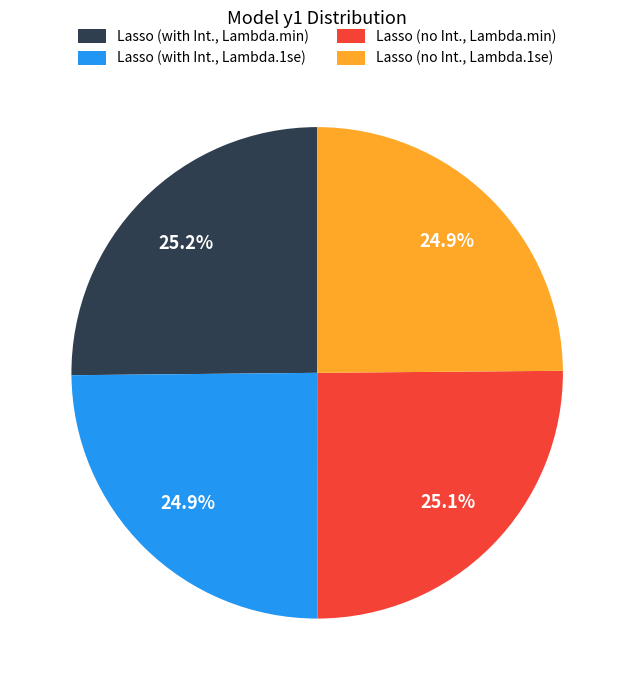

How much of the chart is everything except Lasso (with Int., Lambda.min)?

74.8%